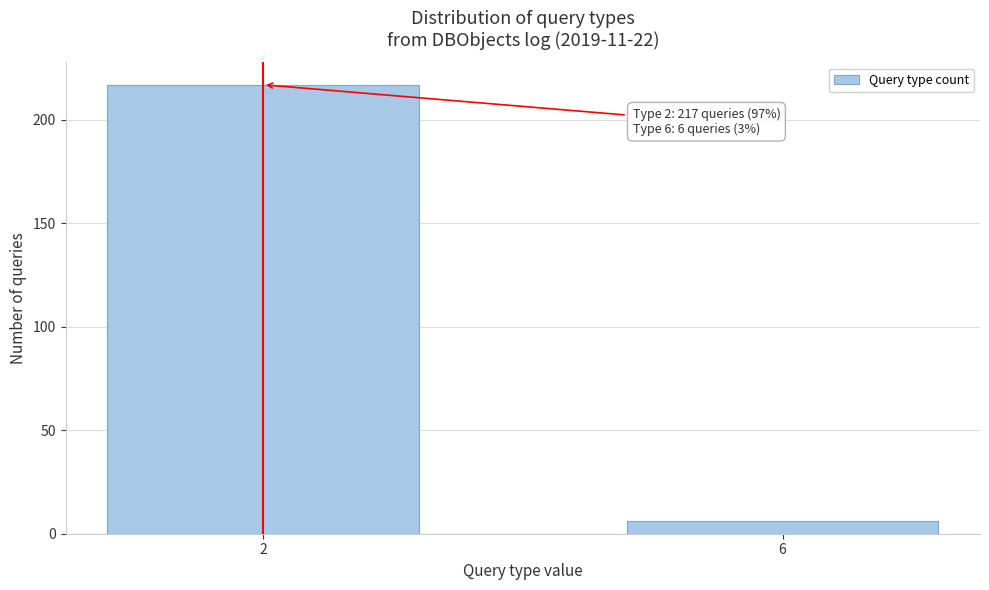

Reading left to right, extract all data points from this chart.

217	6